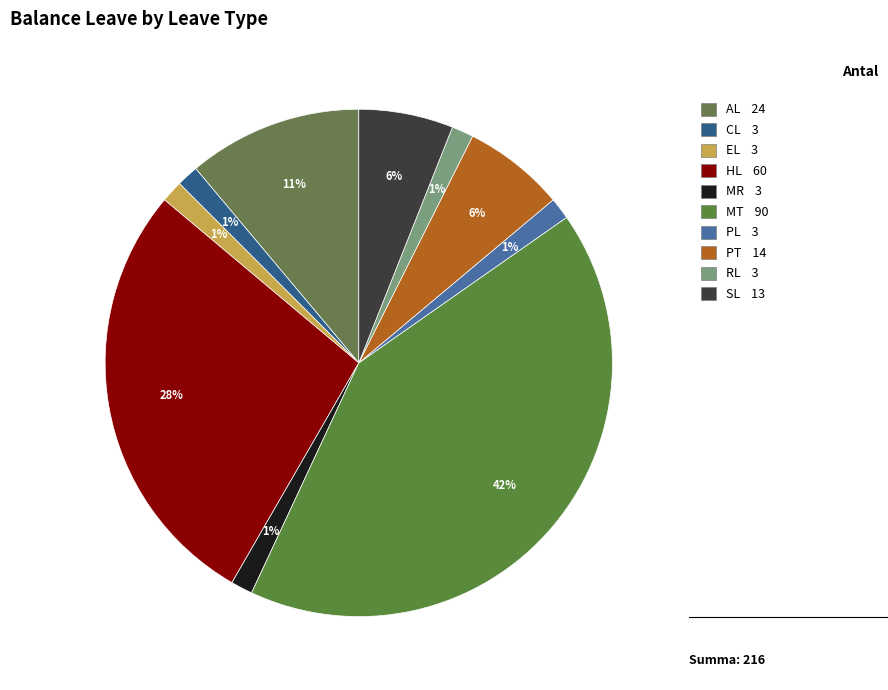

What portion of the pie excludes SL?

94.0%